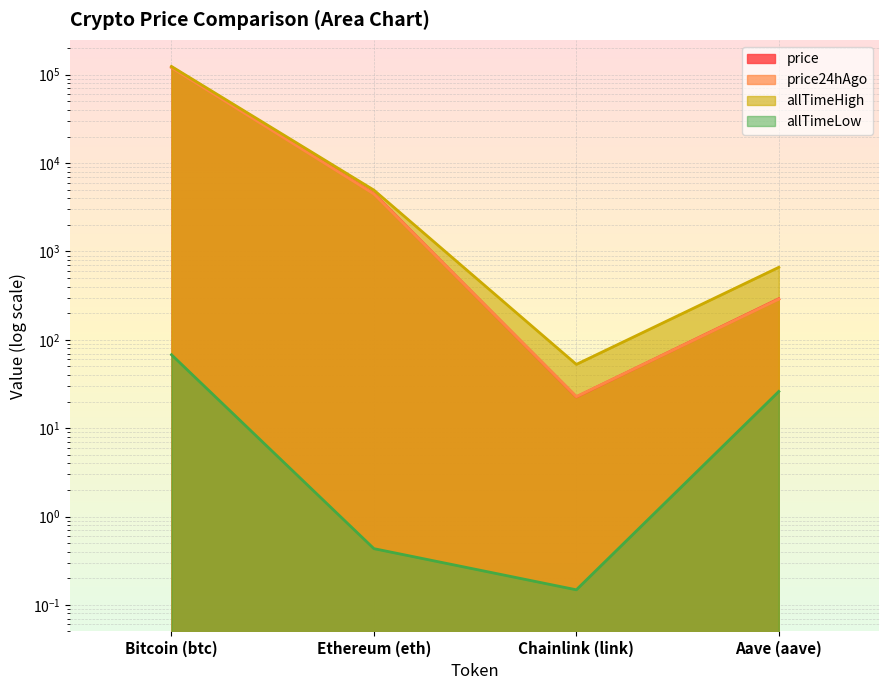

How many interior local valleys does the allTimeHigh series have?

1